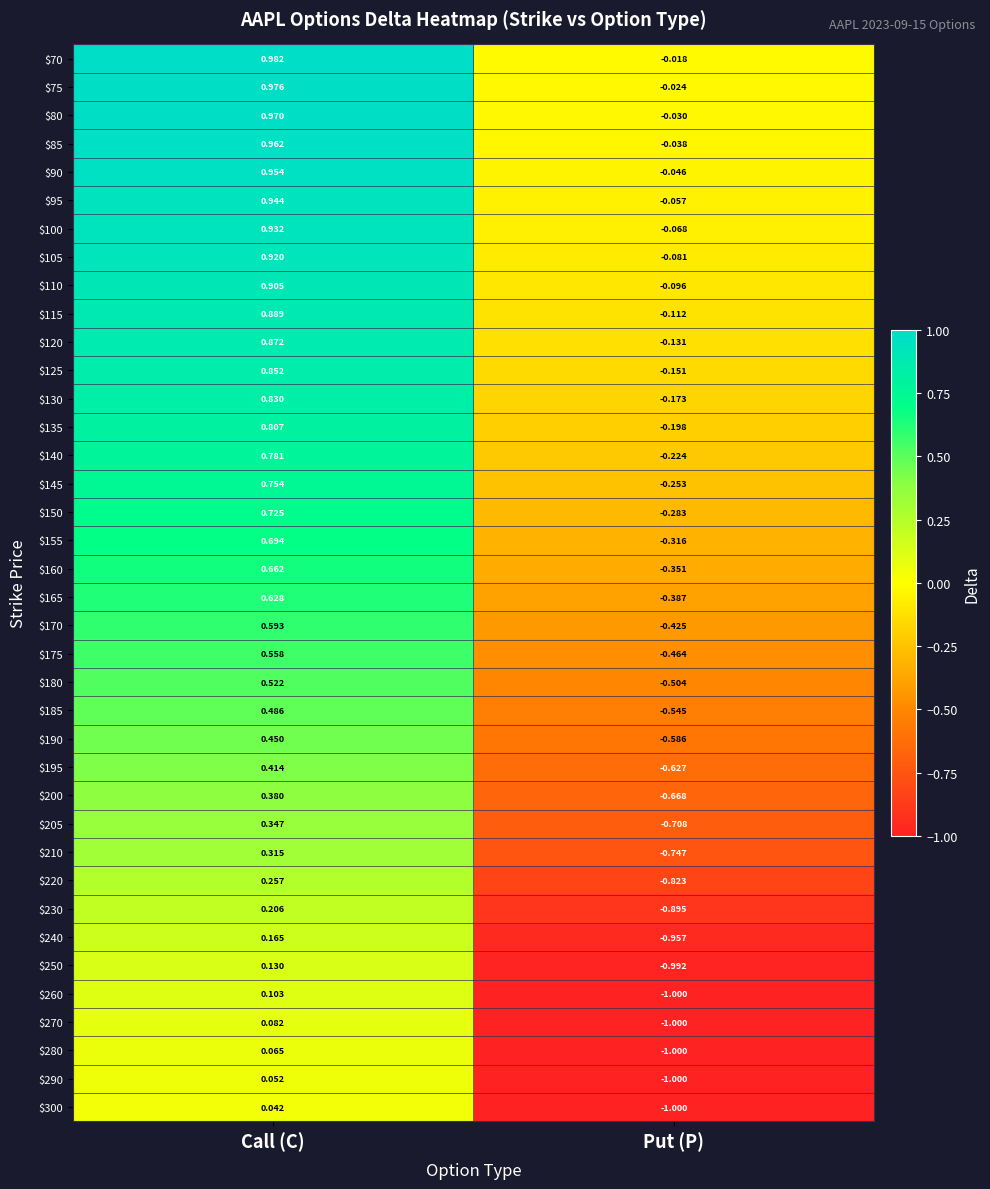

Rank the categories by $180 value from highest to lowest.

Call (C), Put (P)